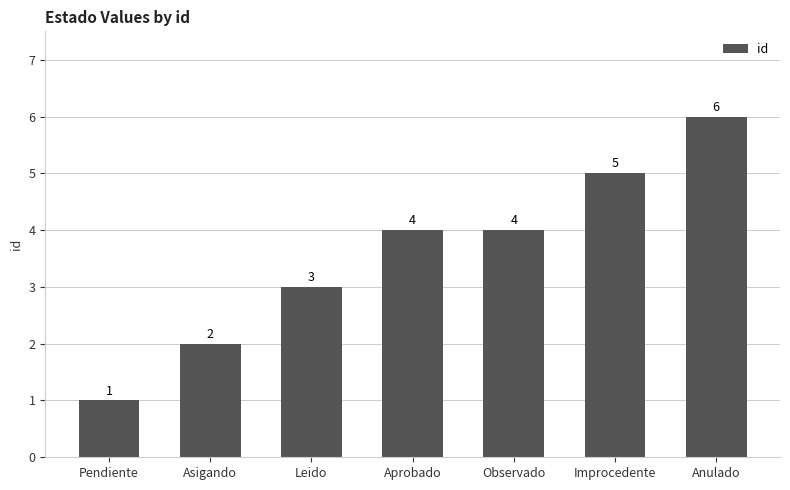

Where is the data nearest to the value 3?

Leido